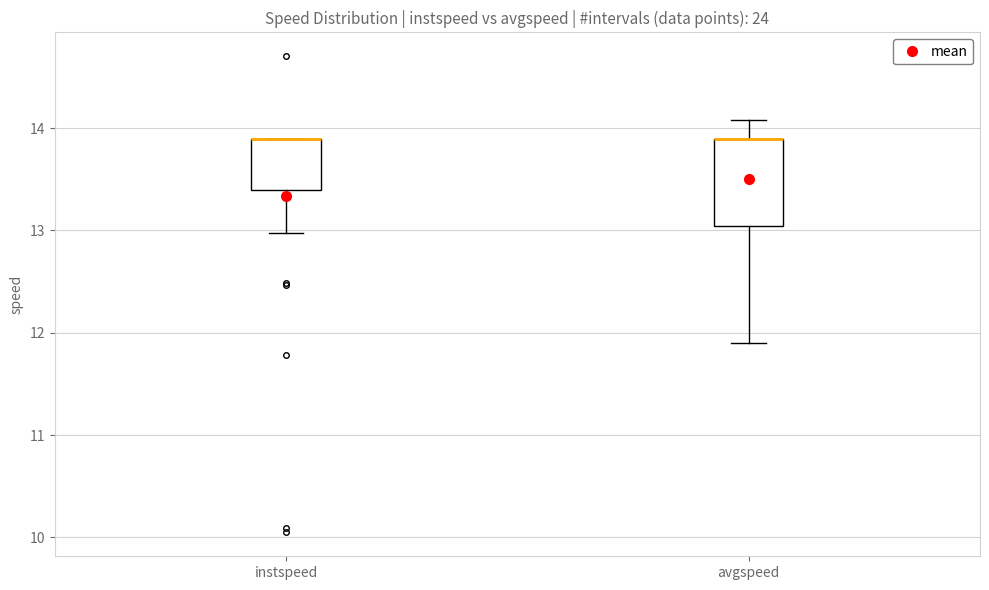

Reading left to right, read every box against the y-axis: the position of its median line, the range the box covers, and the ends of its whiskers. The values are not printed on the chart, so give them approximately, as read against the axis.

instspeed: median 13.9 (drawn on the box's upper edge), box 13.4 to 13.9, whiskers 13.0 to 13.9
avgspeed: median 13.9 (drawn on the box's upper edge), box 13.0 to 13.9, whiskers 11.9 to 14.1